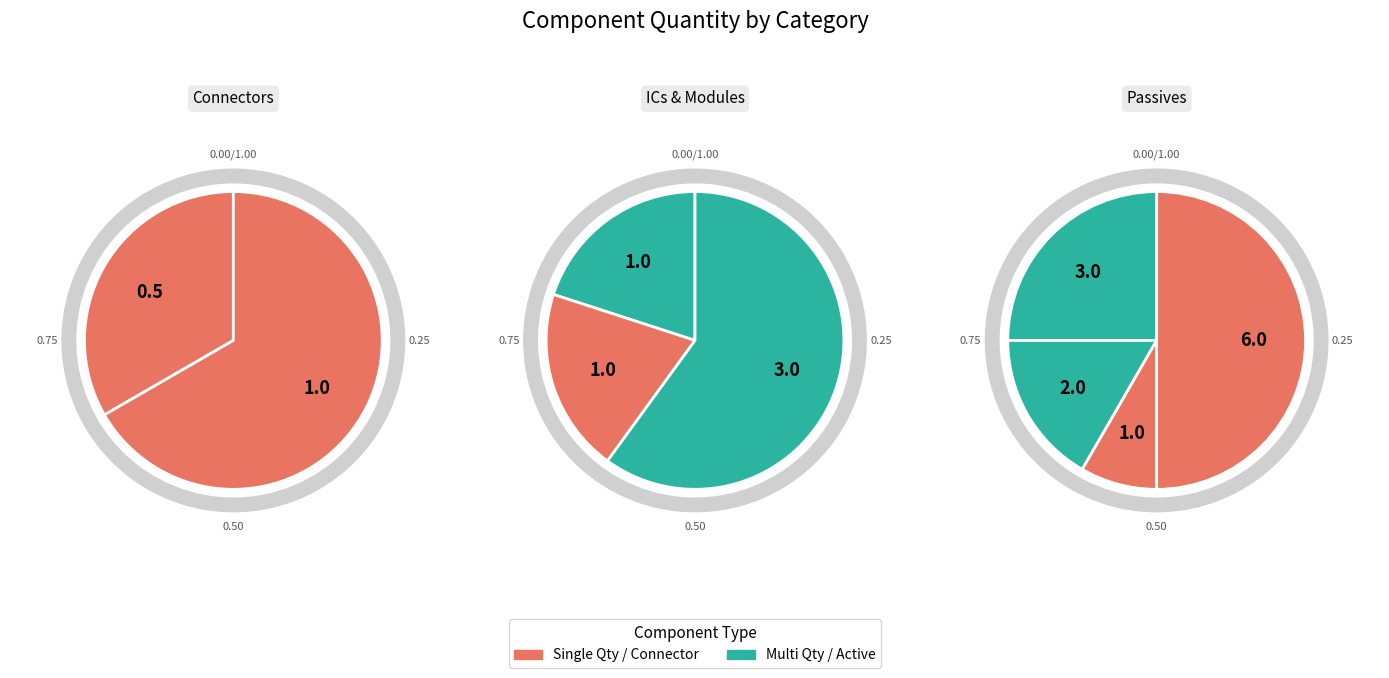

Combined, do CLASS 2 BLTOOTH 4.0 MODULE and CAP CER 1UF 6.3V 10% X5R 0603 account for over 50%?

No